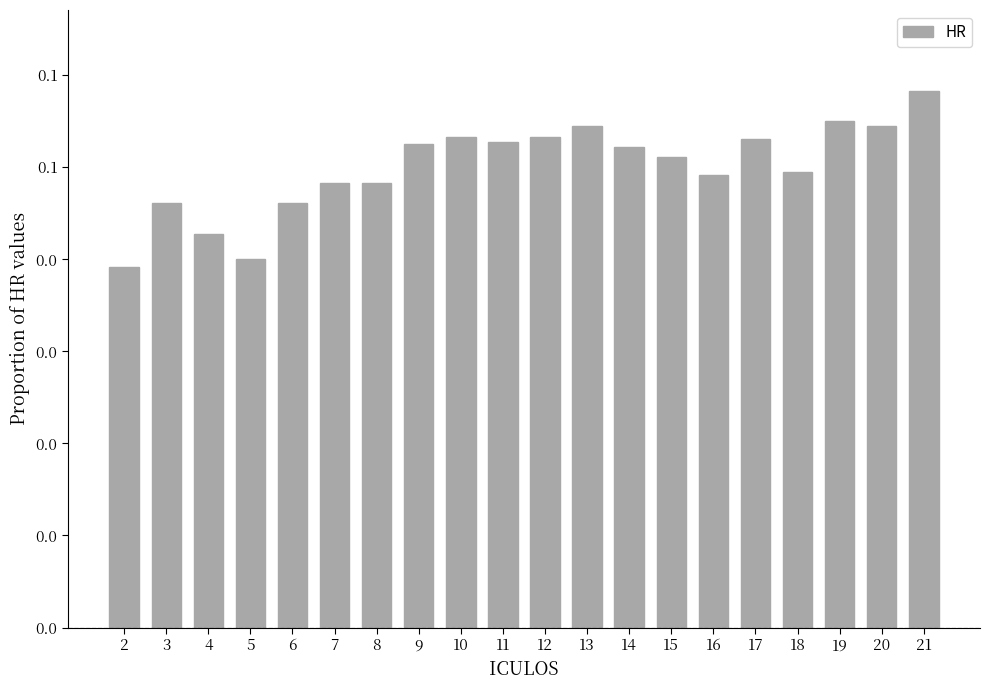

Does the chart contain stacked bars?

No